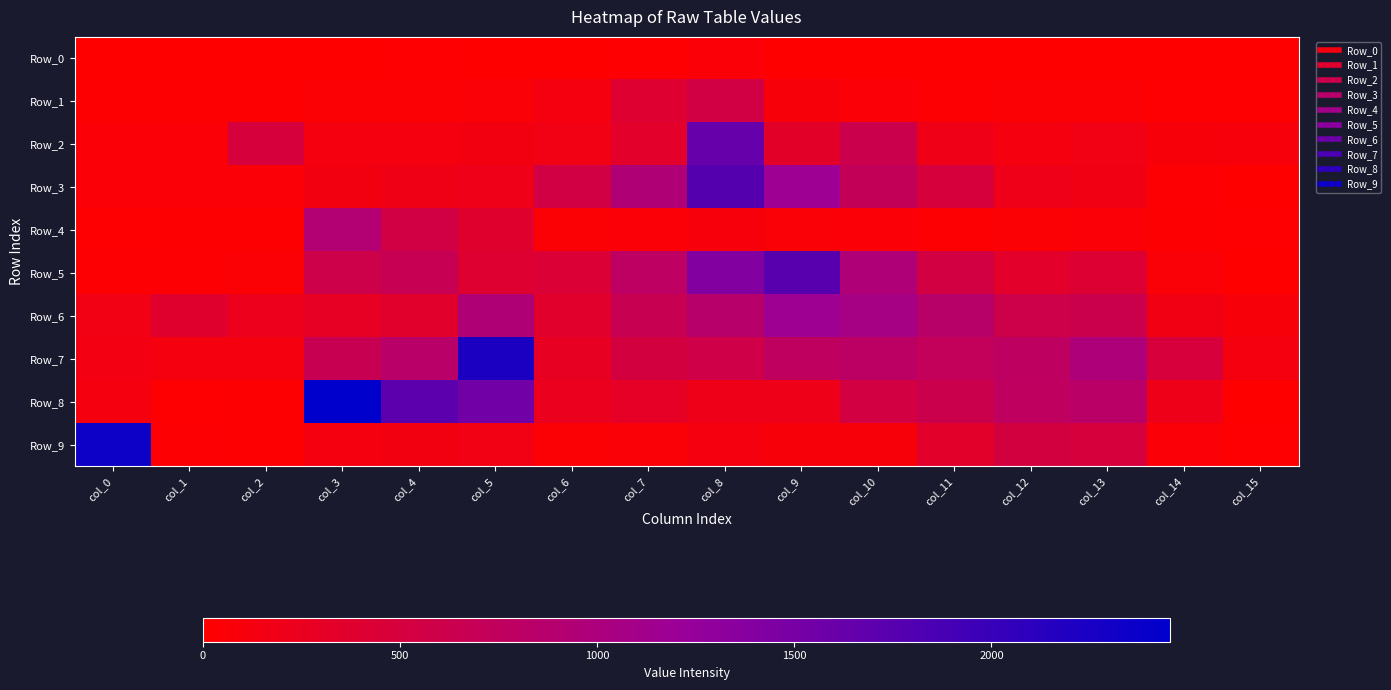

What is the spread (max minus min) of values at col_0?

2338